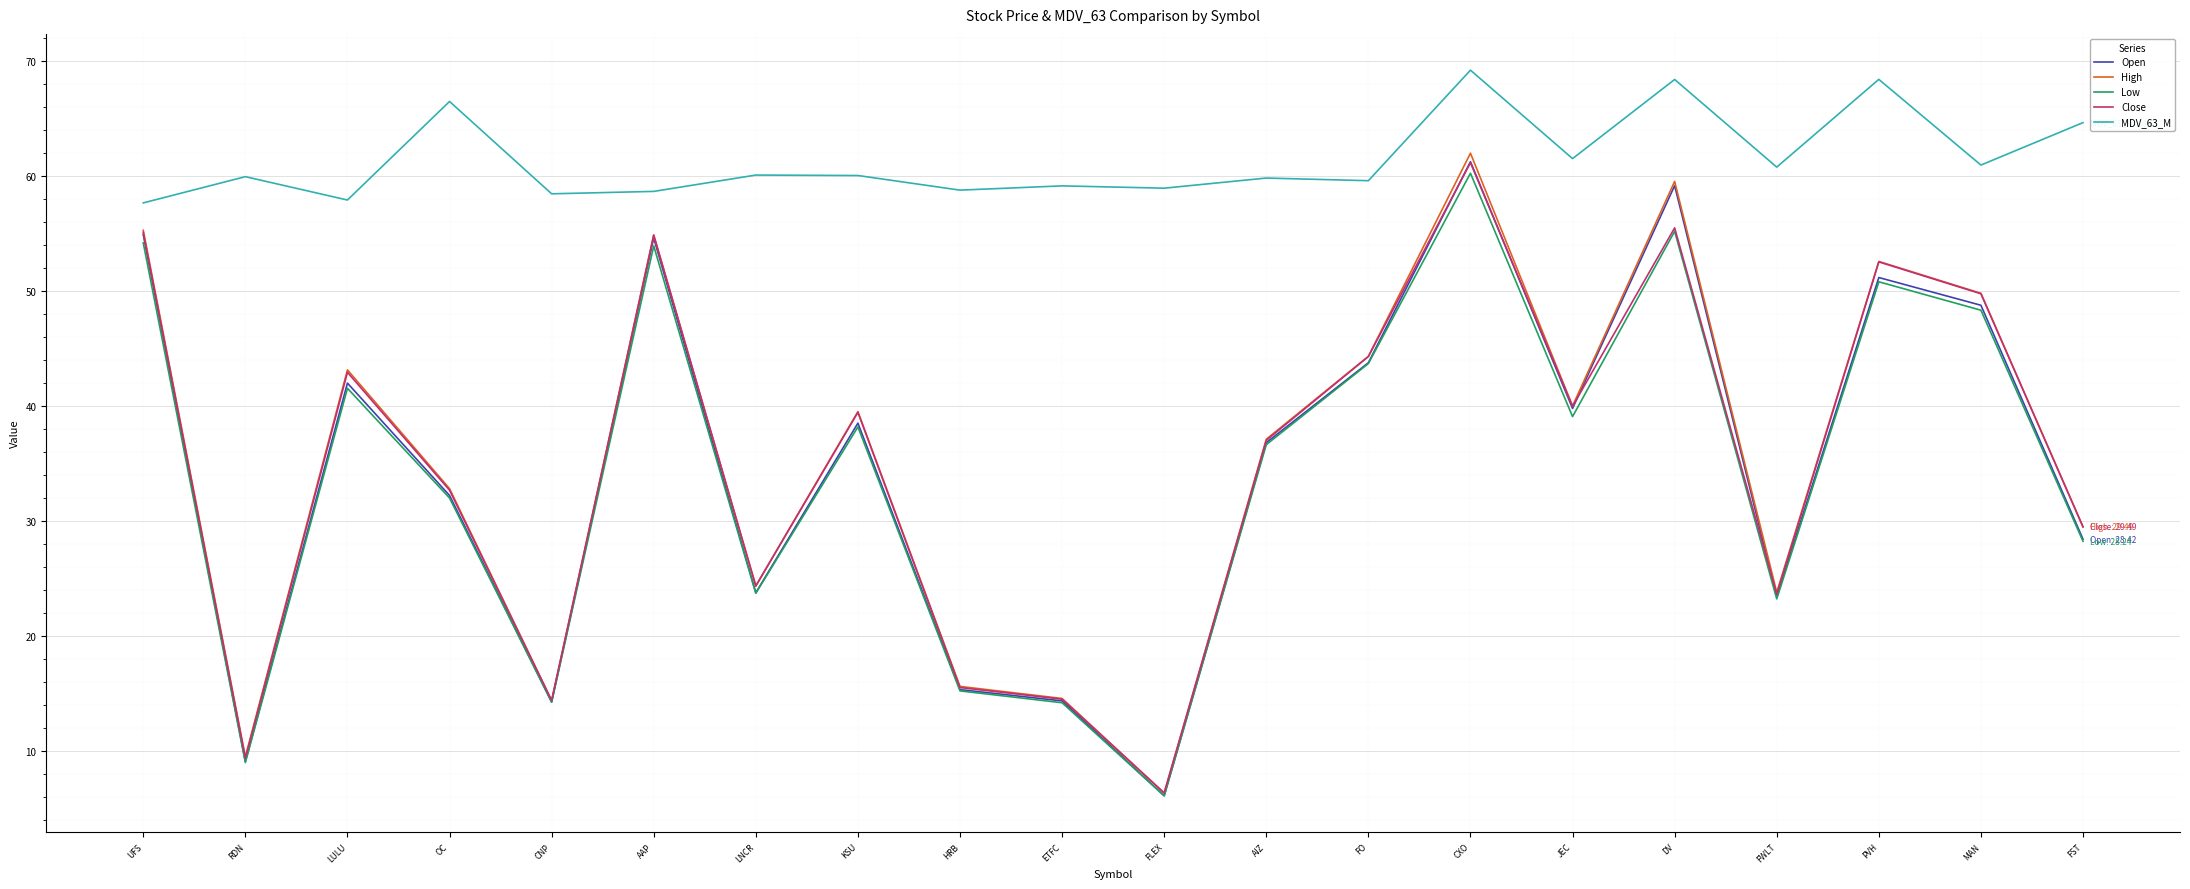

At how many categories does at least one series exceed 18?

20